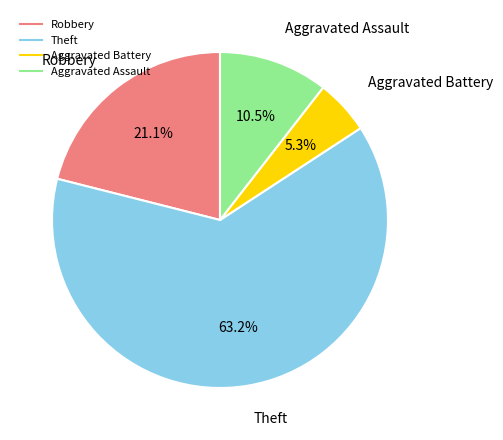

Rank the categories by value from lowest to highest.

Aggravated Battery, Aggravated Assault, Robbery, Theft